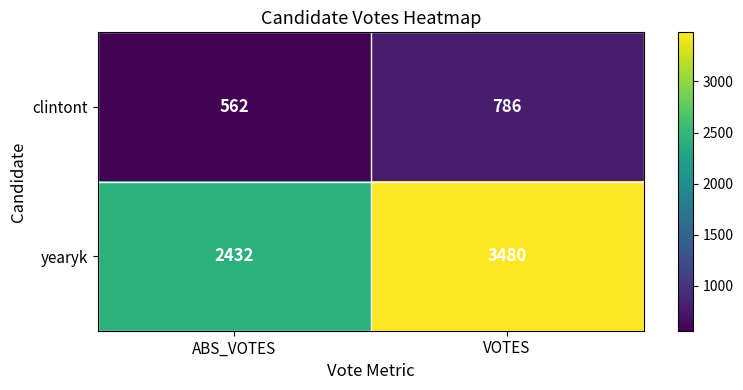

What is the difference between the maximum and minimum values in the yearyk series?

1048